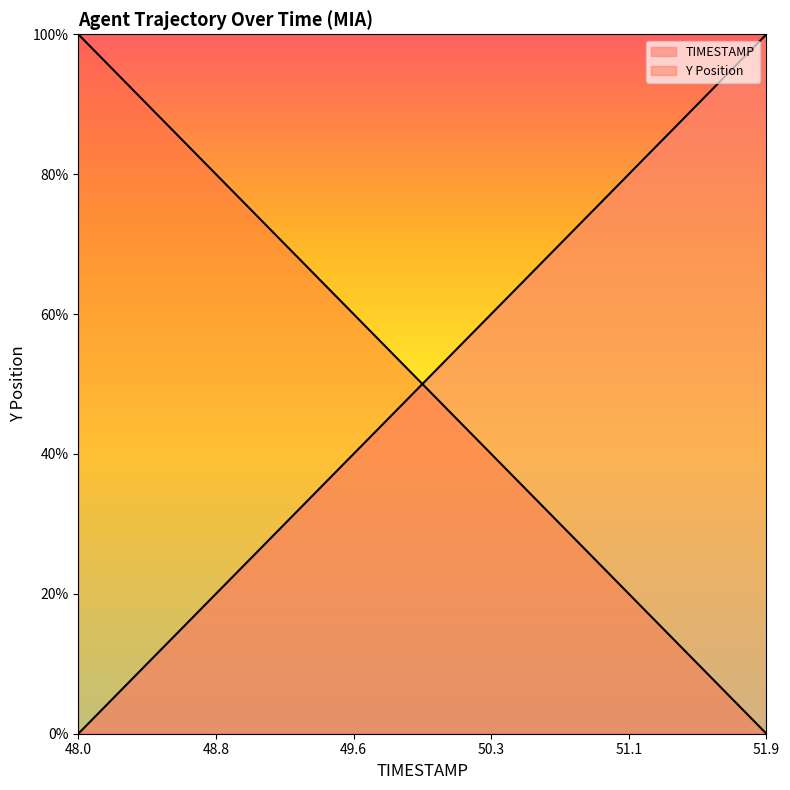

Count the number of data series in this chart.

2